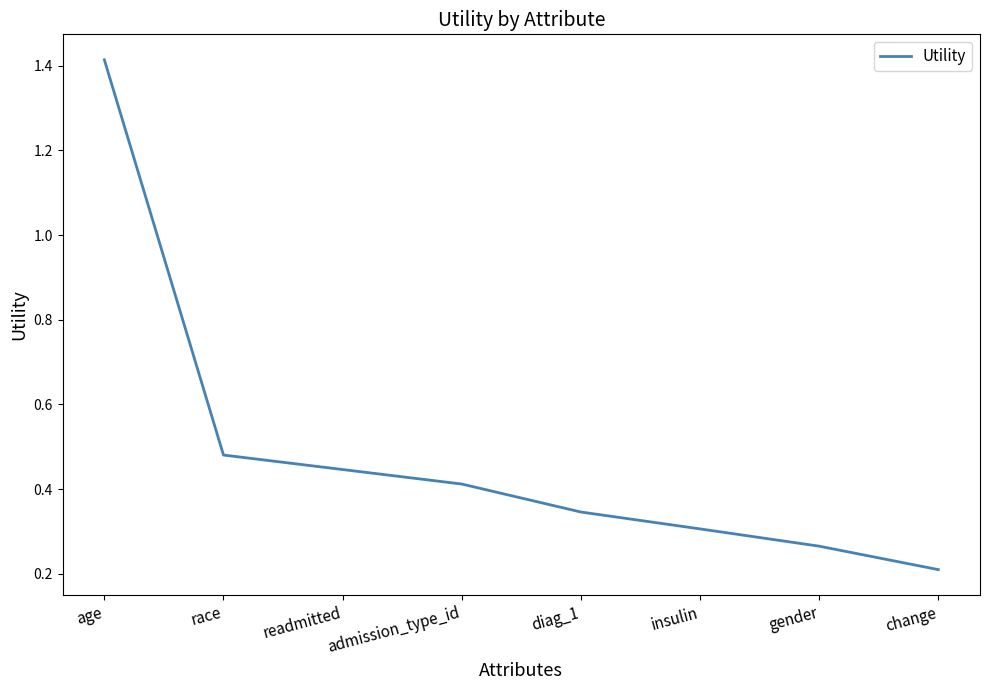

Count the values in the range 0 to 1.

7